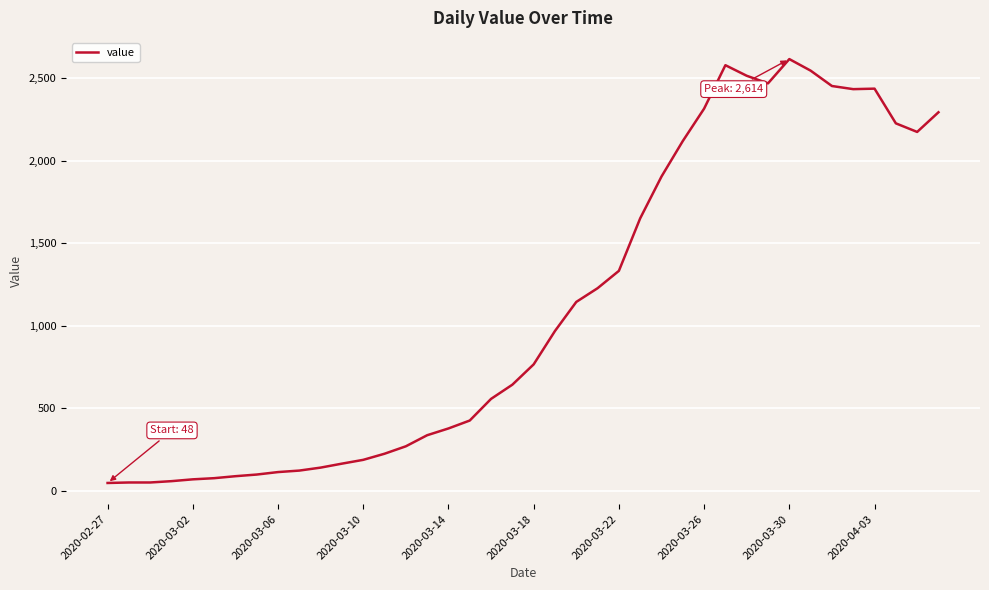

What is the greatest value displayed?

2614